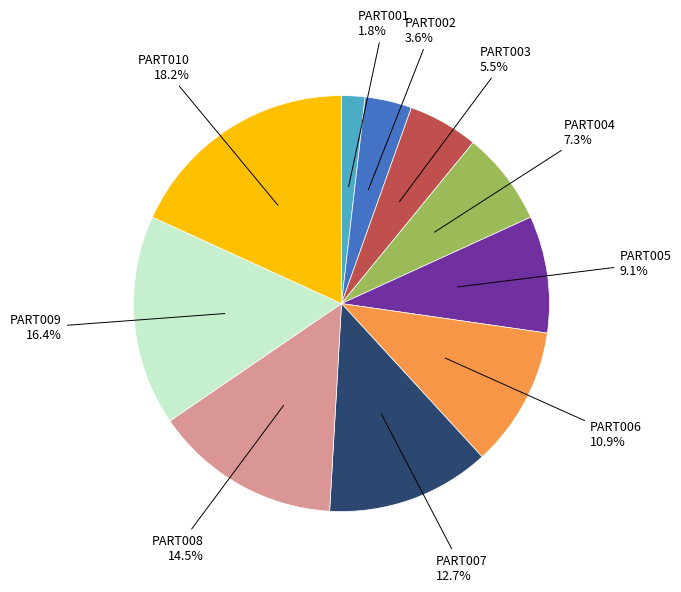

Is it true that PART009 is 16% of the pie?

True